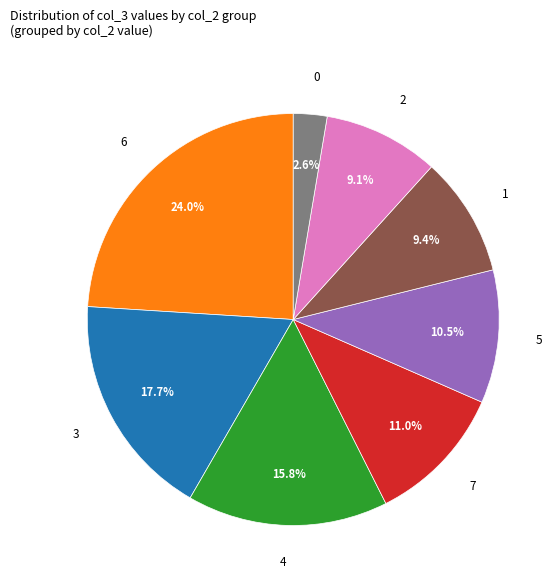

Does any single category account for the majority?

No